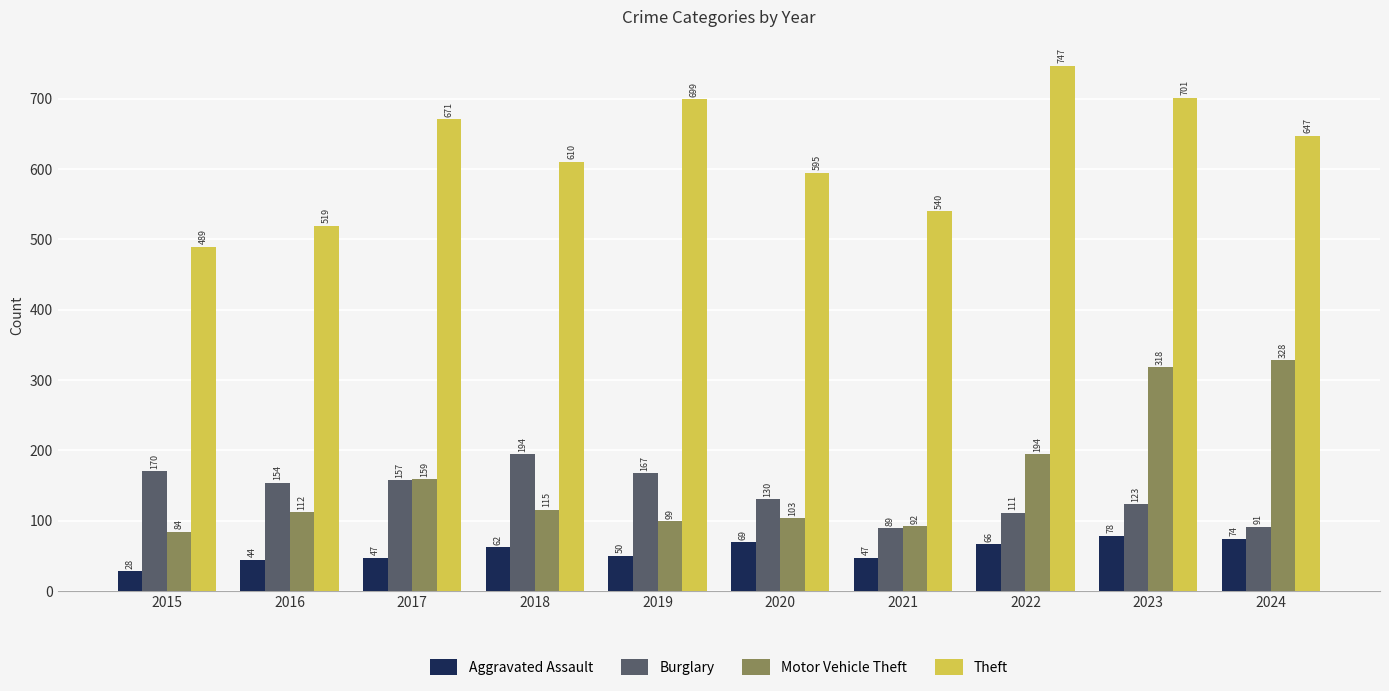

What is the difference between the Motor Vehicle Theft values at 2017 and 2015?

75